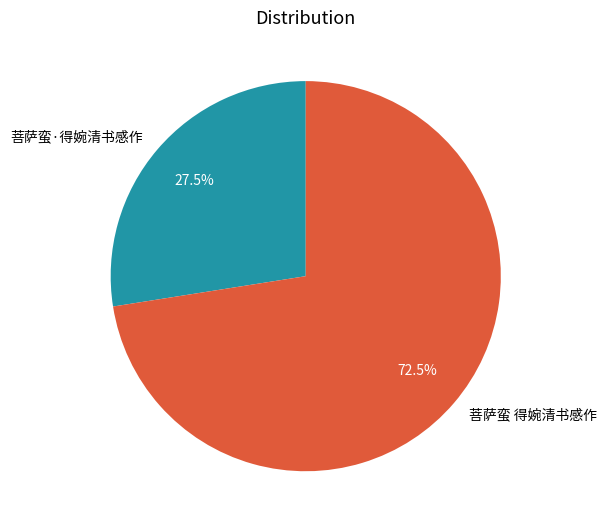

To the nearest percent, what is the difference between the largest and smallest slice percentages?

45%